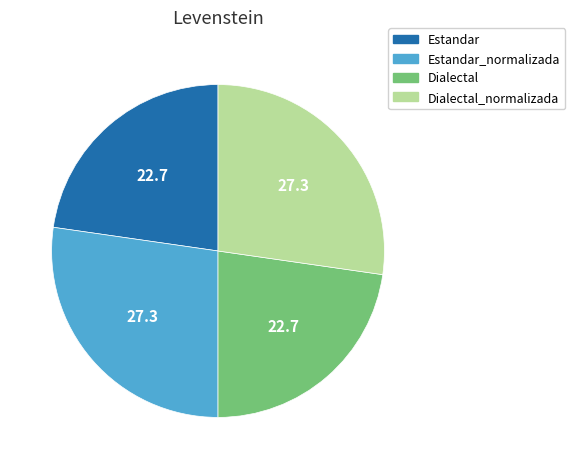

What is the ratio of the value at Dialectal to the value at Estandar_normalizada?

0.8